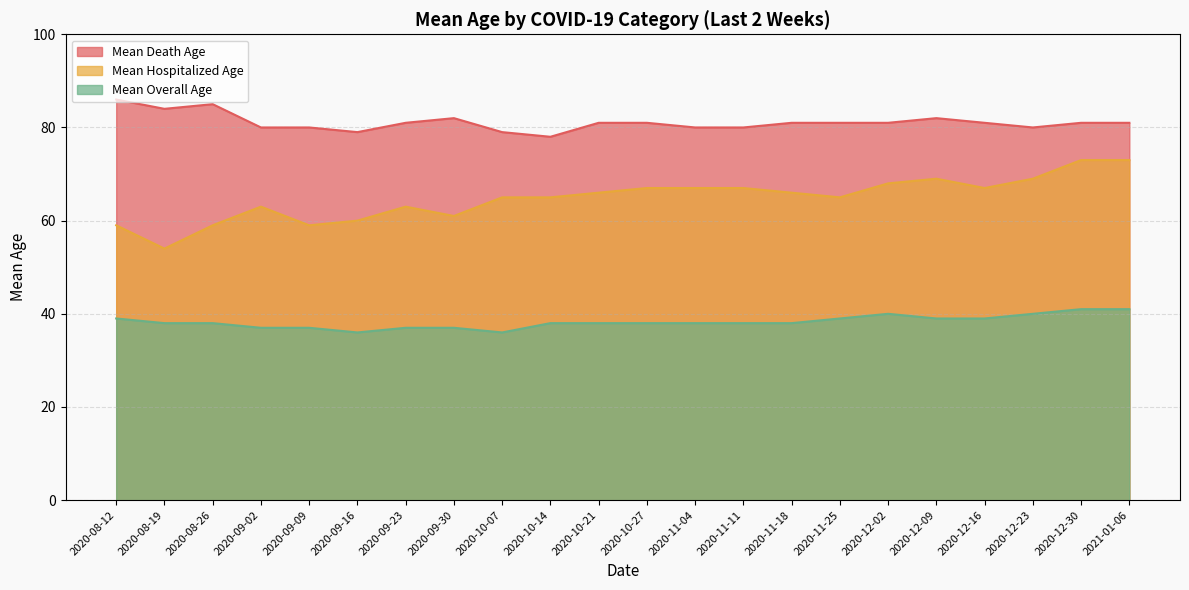

What is the difference between the maximum and second lowest values in the Mean Hospitalized Age series?

14